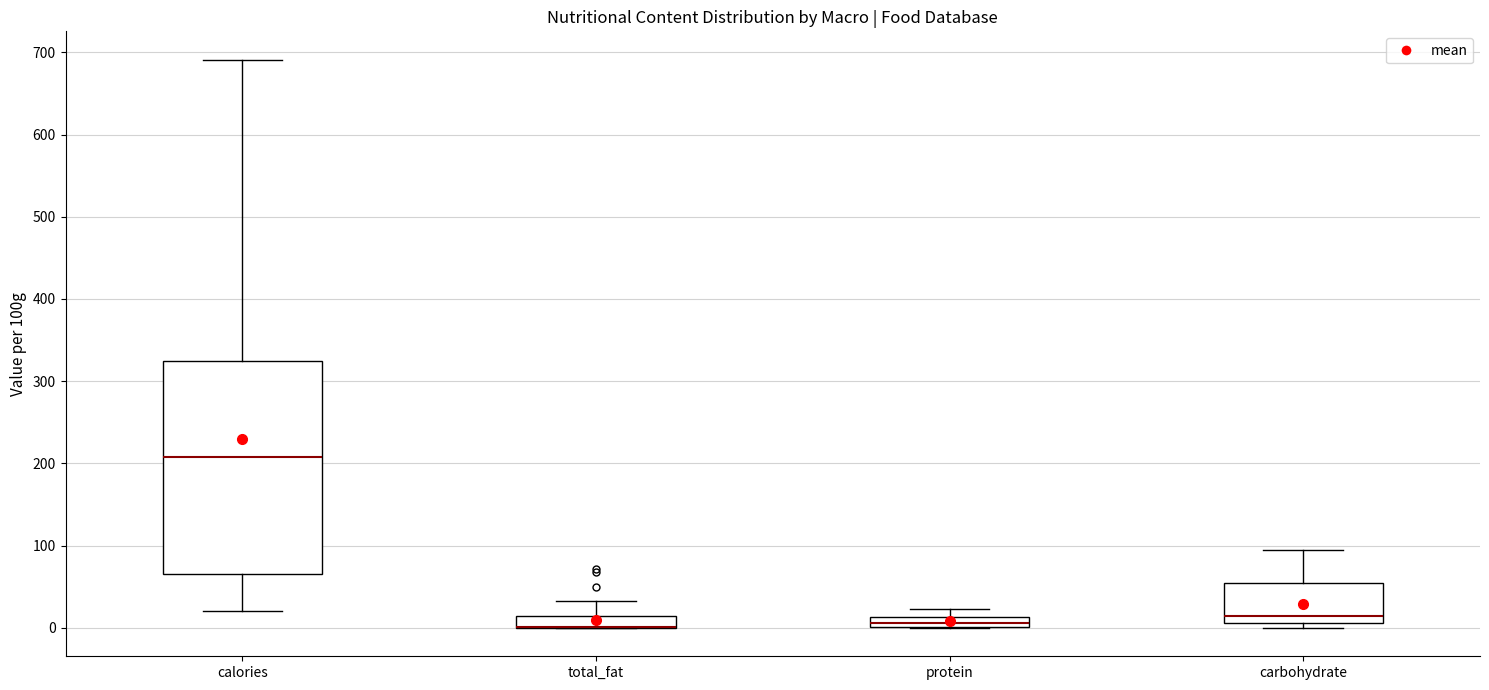

Comparing the boxes themselves (not the whiskers), which one is the tallest?

calories